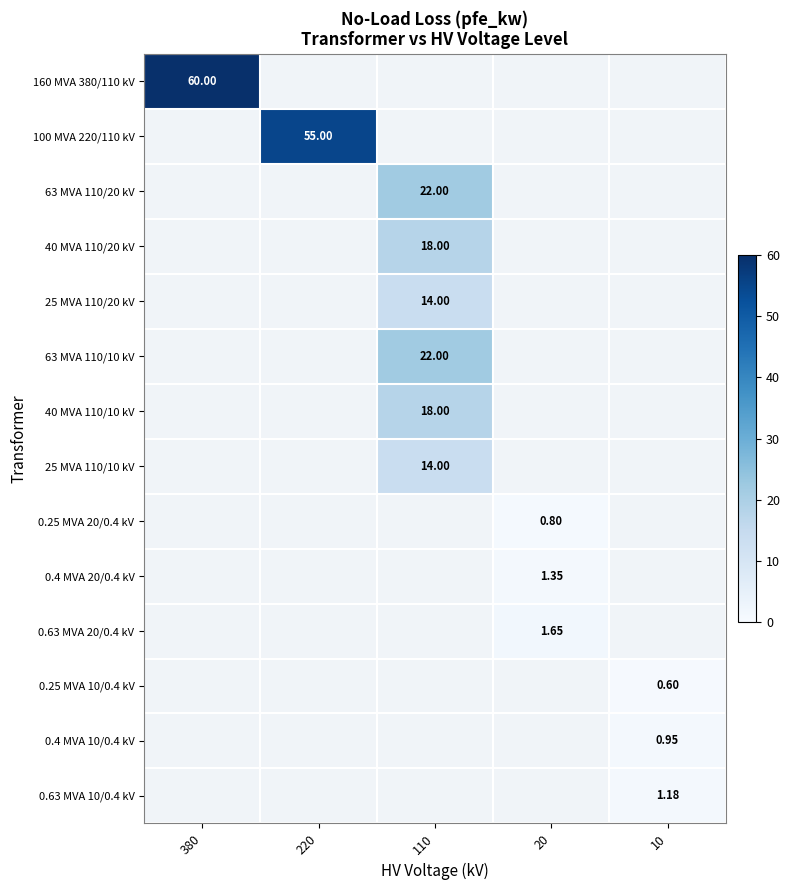

Which series has the largest total across all categories?

160 MVA 380/110 kV